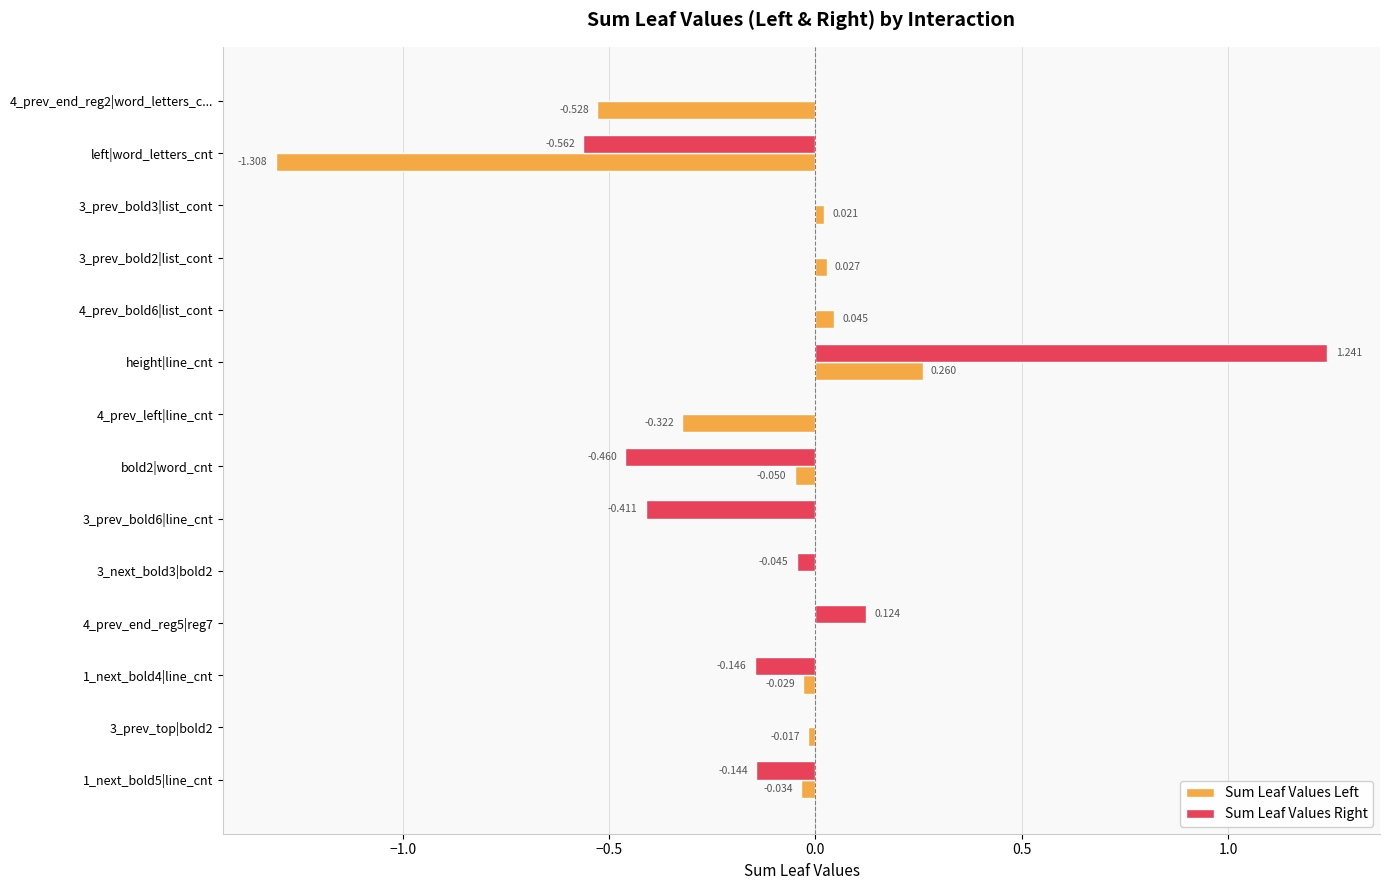

Which category has the highest value across all series?

height|line_cnt